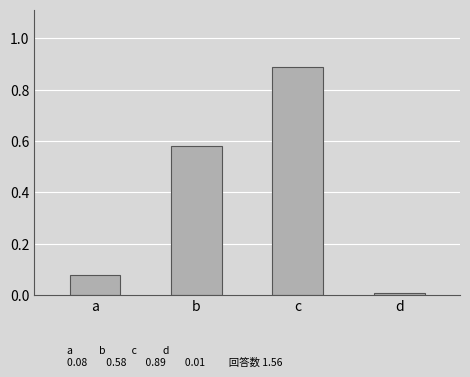

What is the greatest value displayed?

0.9